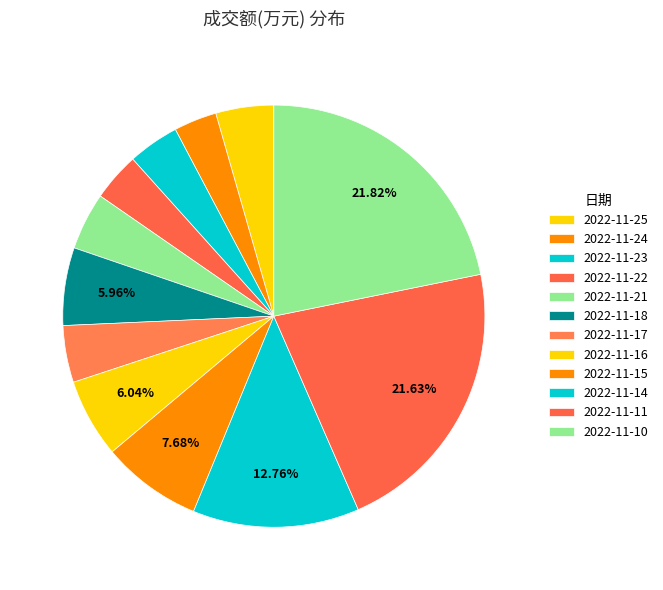

How many segments does this pie chart have?

12